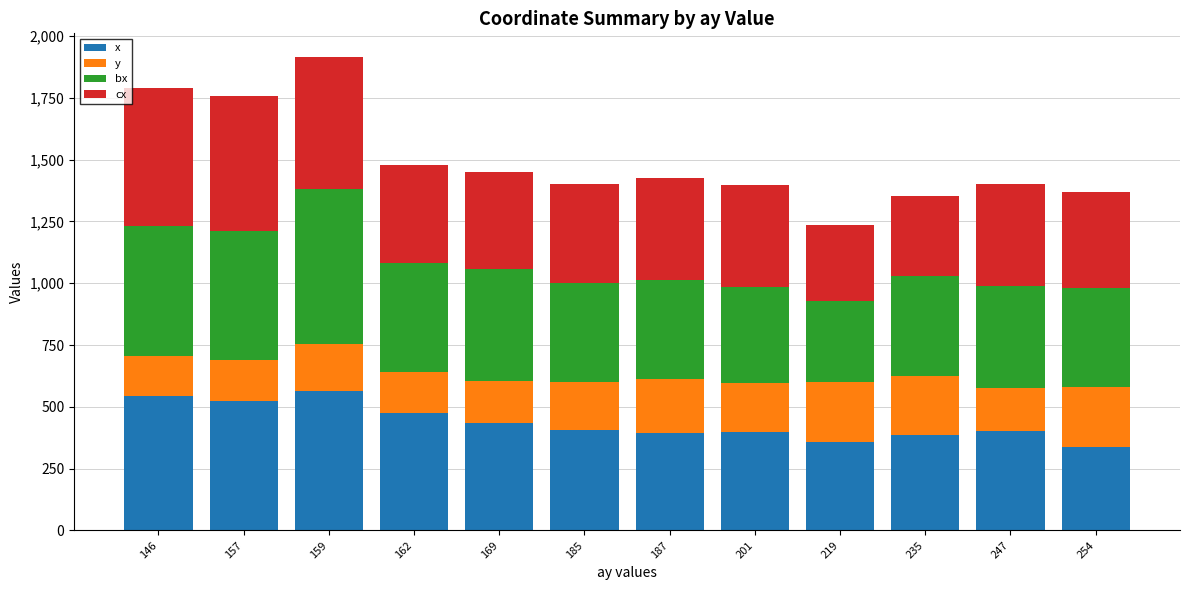

How many bars are there in total?

12